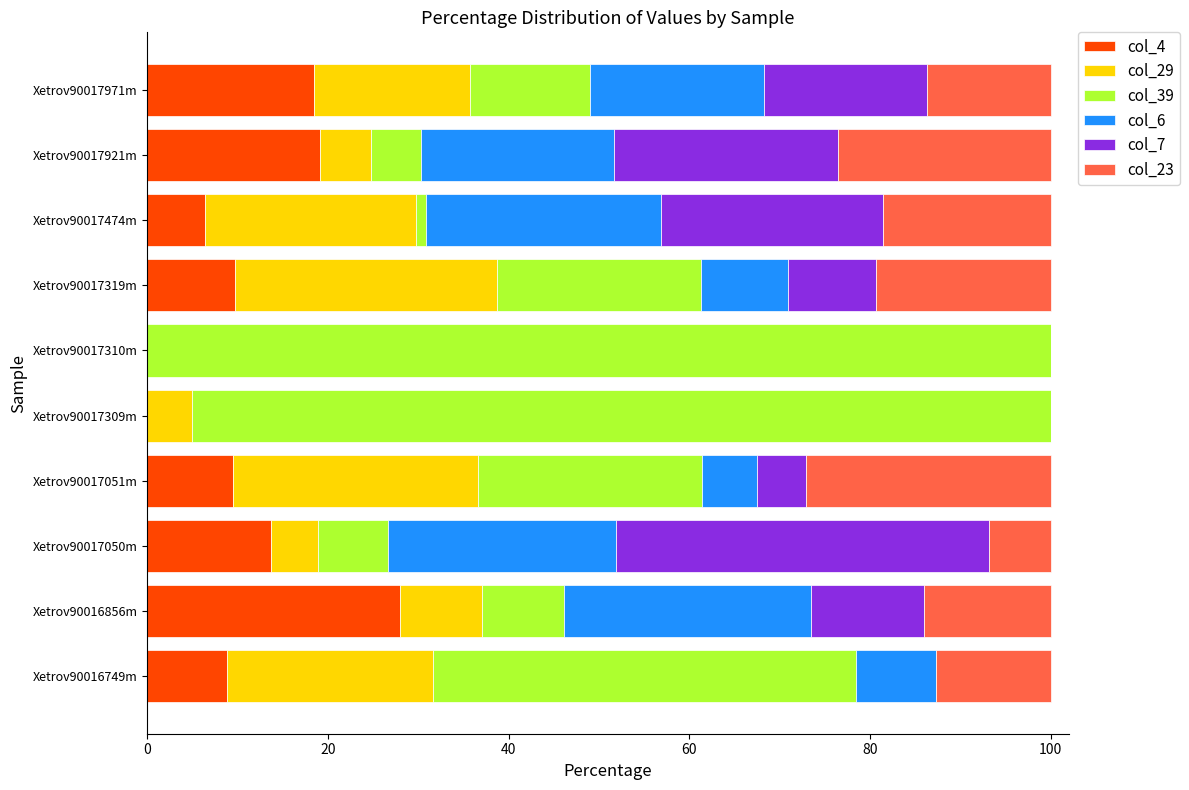

Which category has the highest value in the col_4 series?

Xetrov90016856m